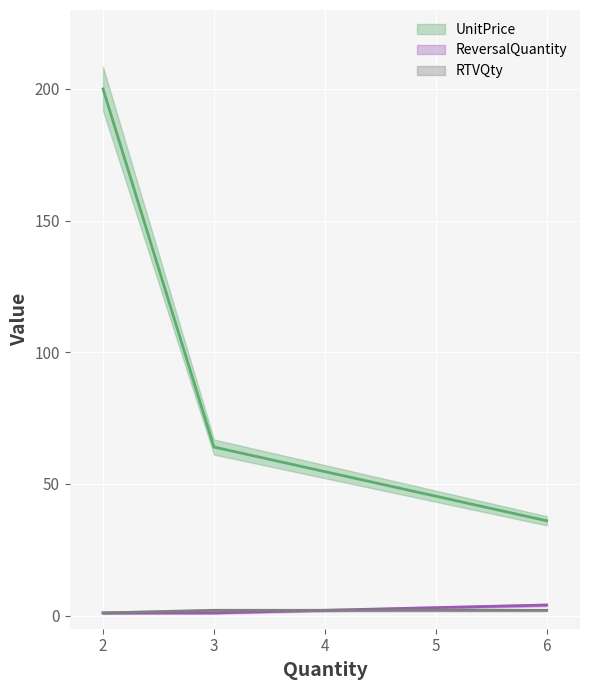

What is the difference between the maximum and minimum values in the RTVQty series?

1